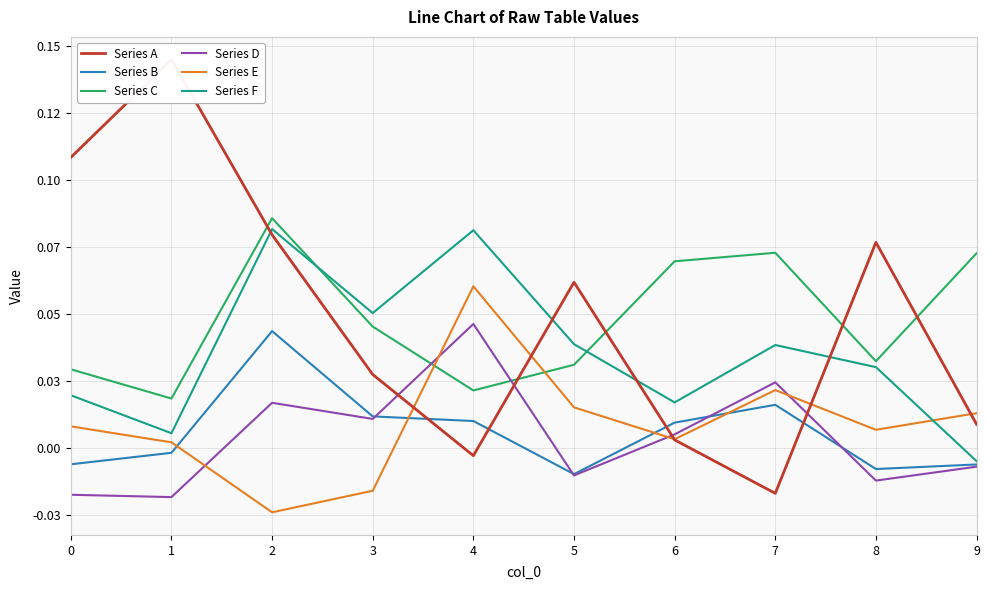

At which category is the sum across all series the highest?

2